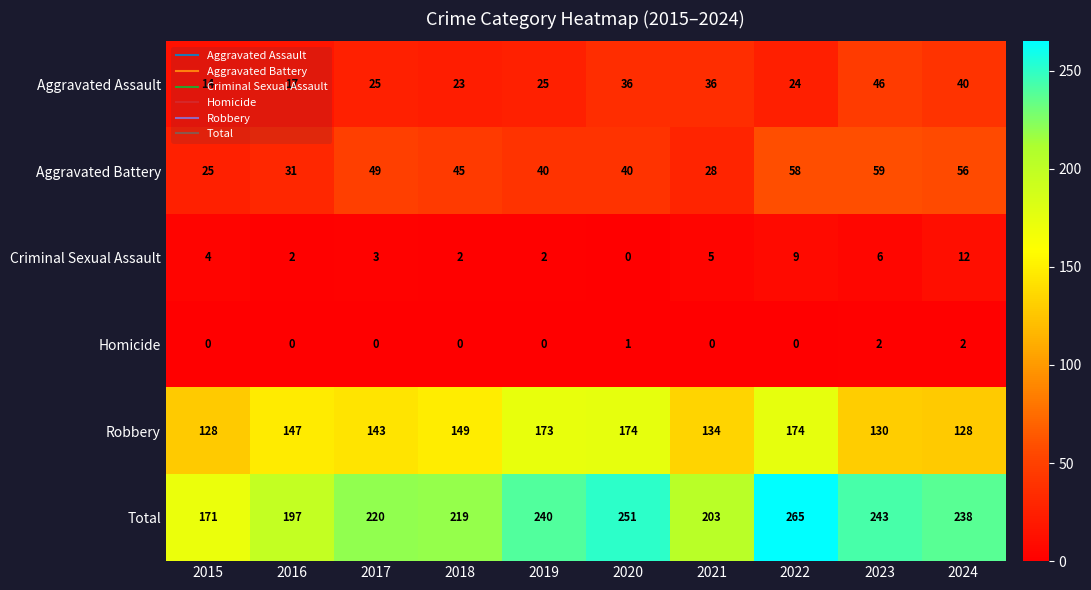

At how many categories does at least one series exceed 224?

5